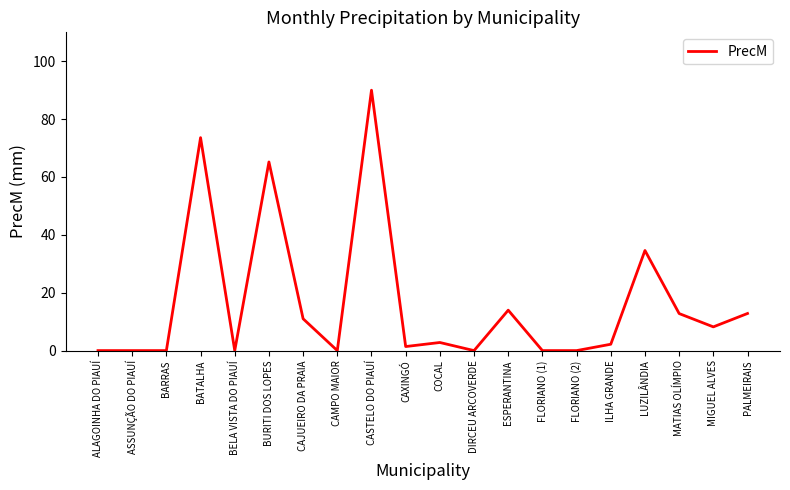

The value at MATIAS OLÍMPIO is 18.2. True or false?

False